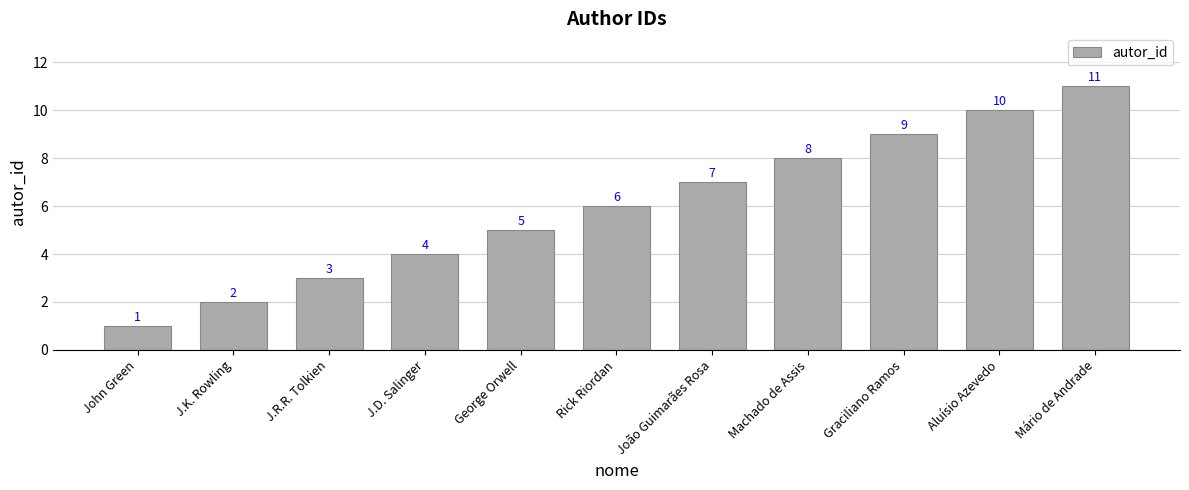

What position from the right is Rick Riordan?

6